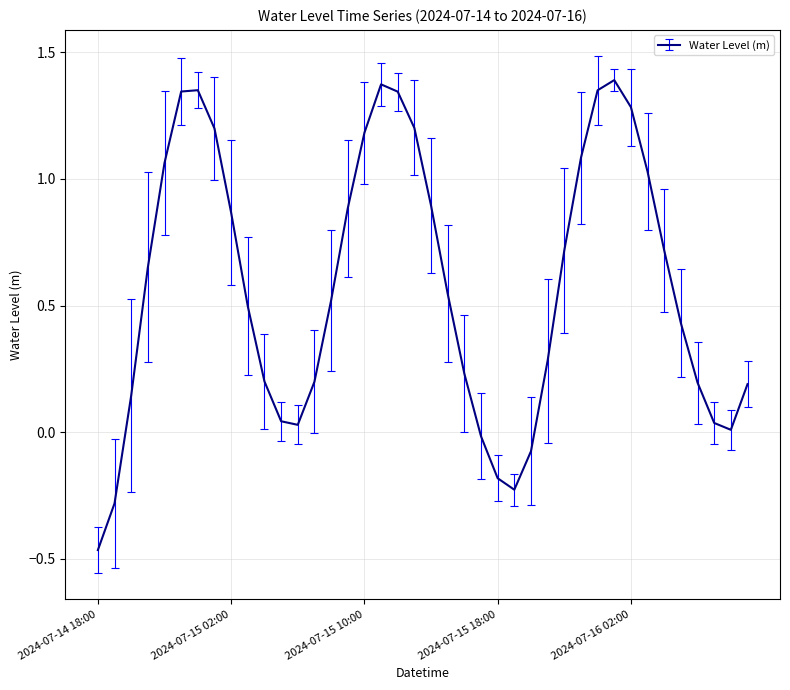

What is the difference between the second highest and minimum values?

1.8